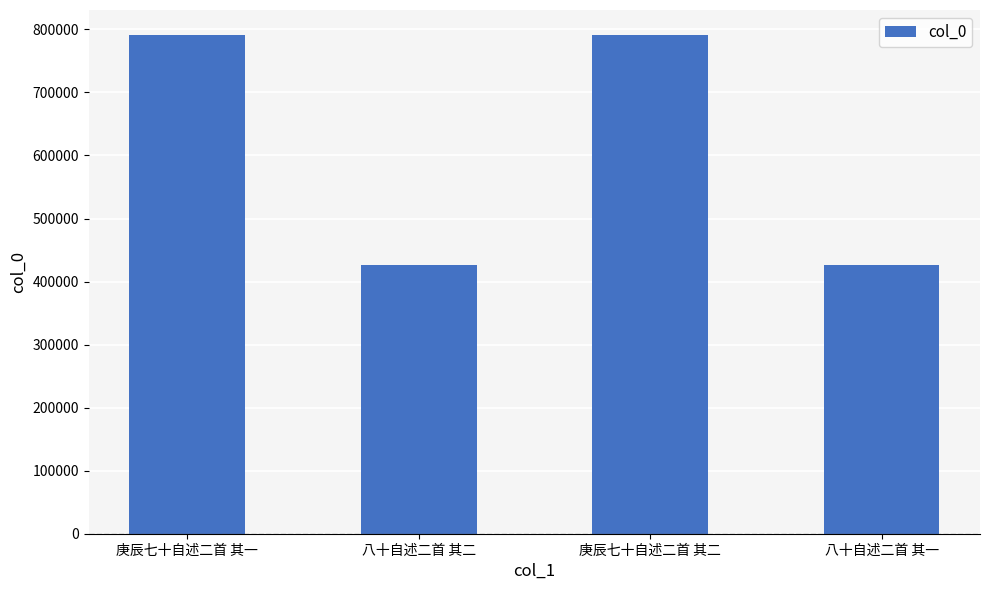

What is the greatest value displayed?

791240